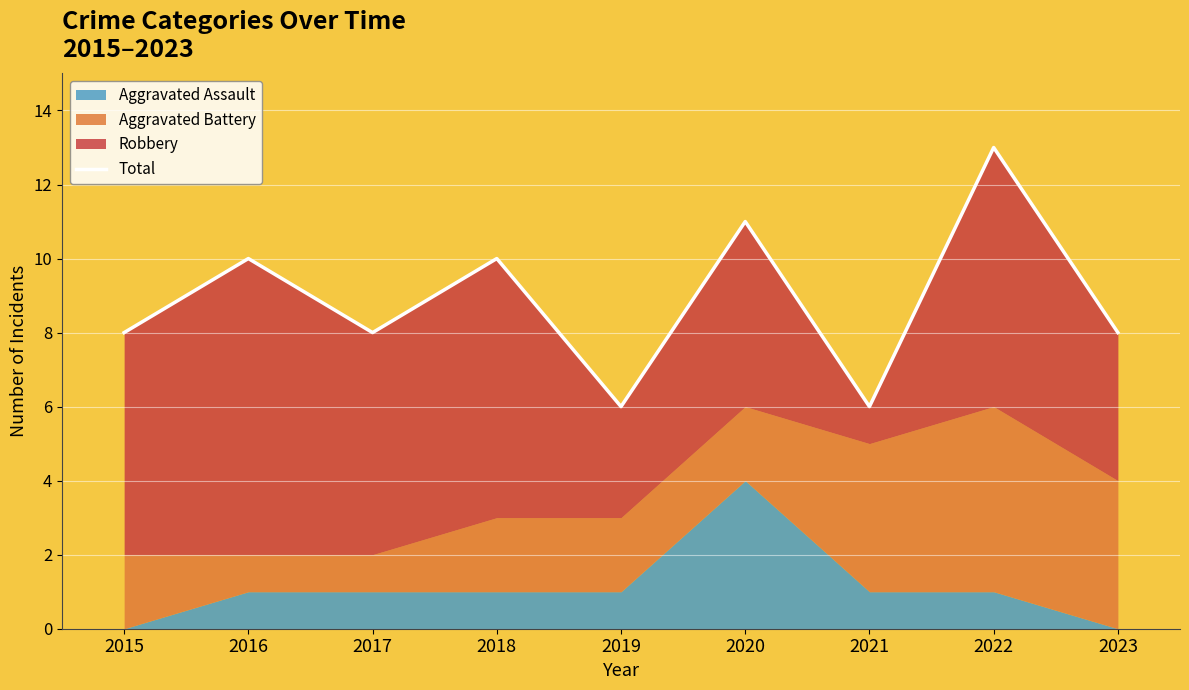

What is the difference between the maximum and minimum values?

7